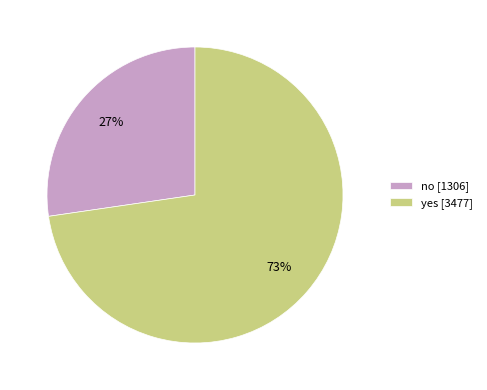

Count the number of slices in the pie.

2